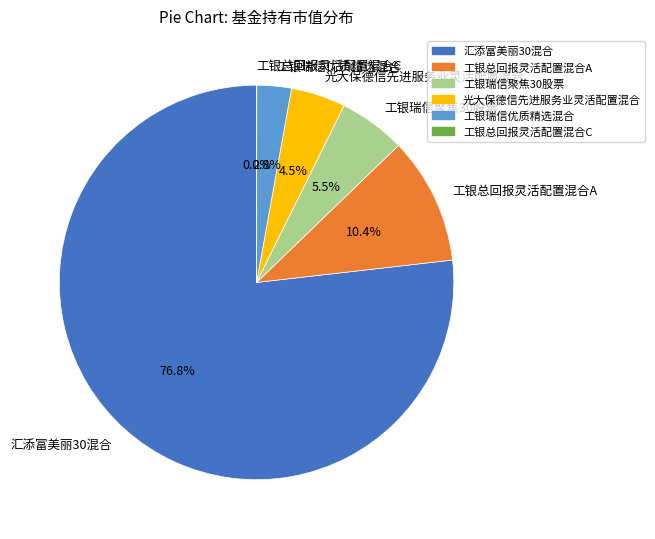

Which slice is the largest?

汇添富美丽30混合